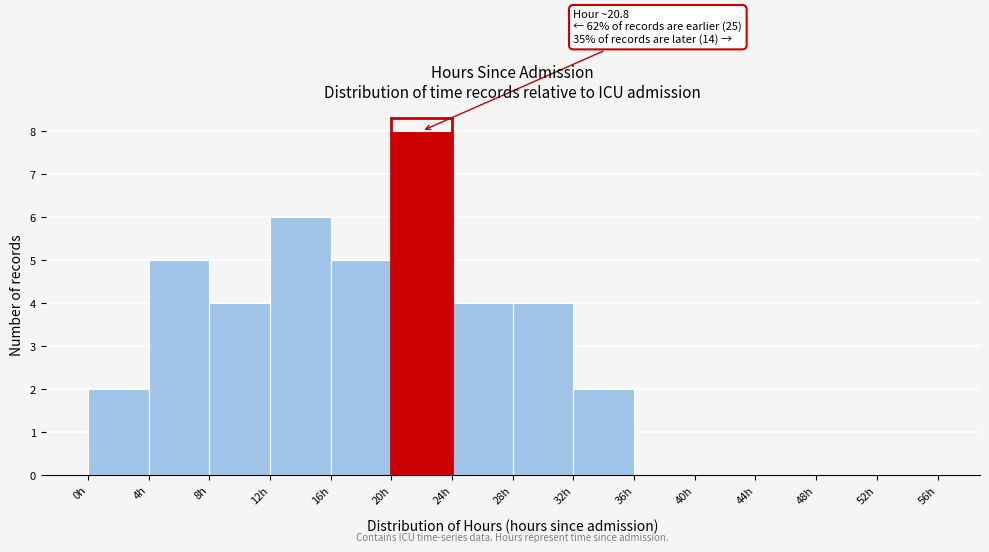

Which range on the x-axis has the tallest bar?

20 to 24